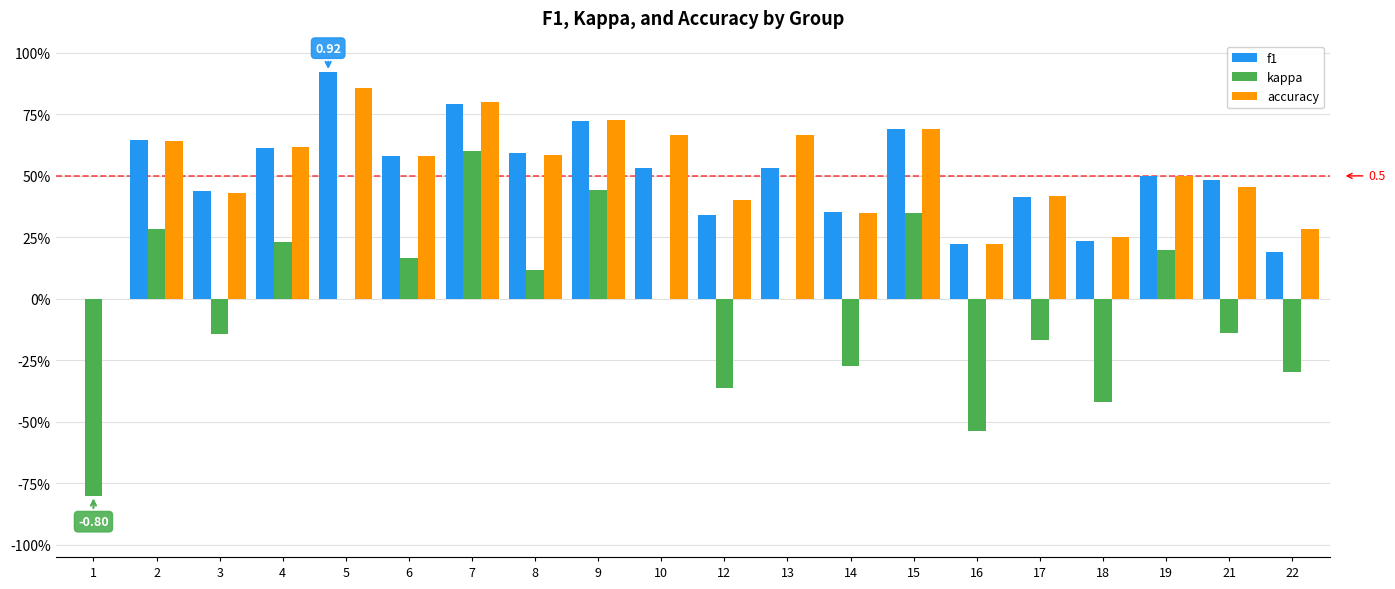

Is the value of f1 at 10 greater than the value of accuracy at 7?

No